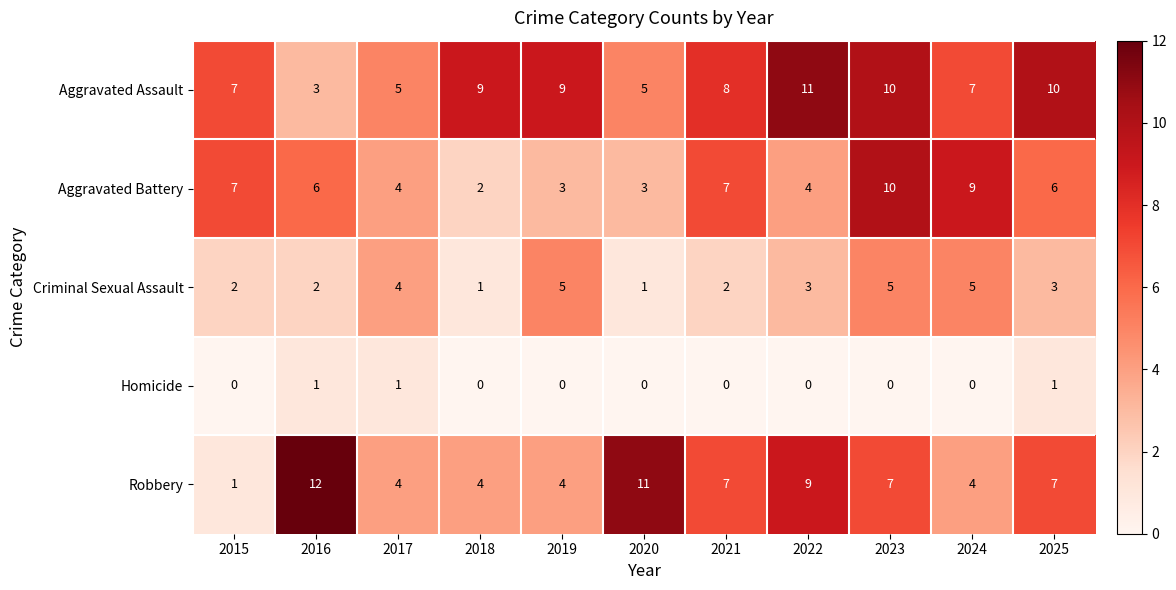

Which series changed the most between 2017 and 2020?

Robbery